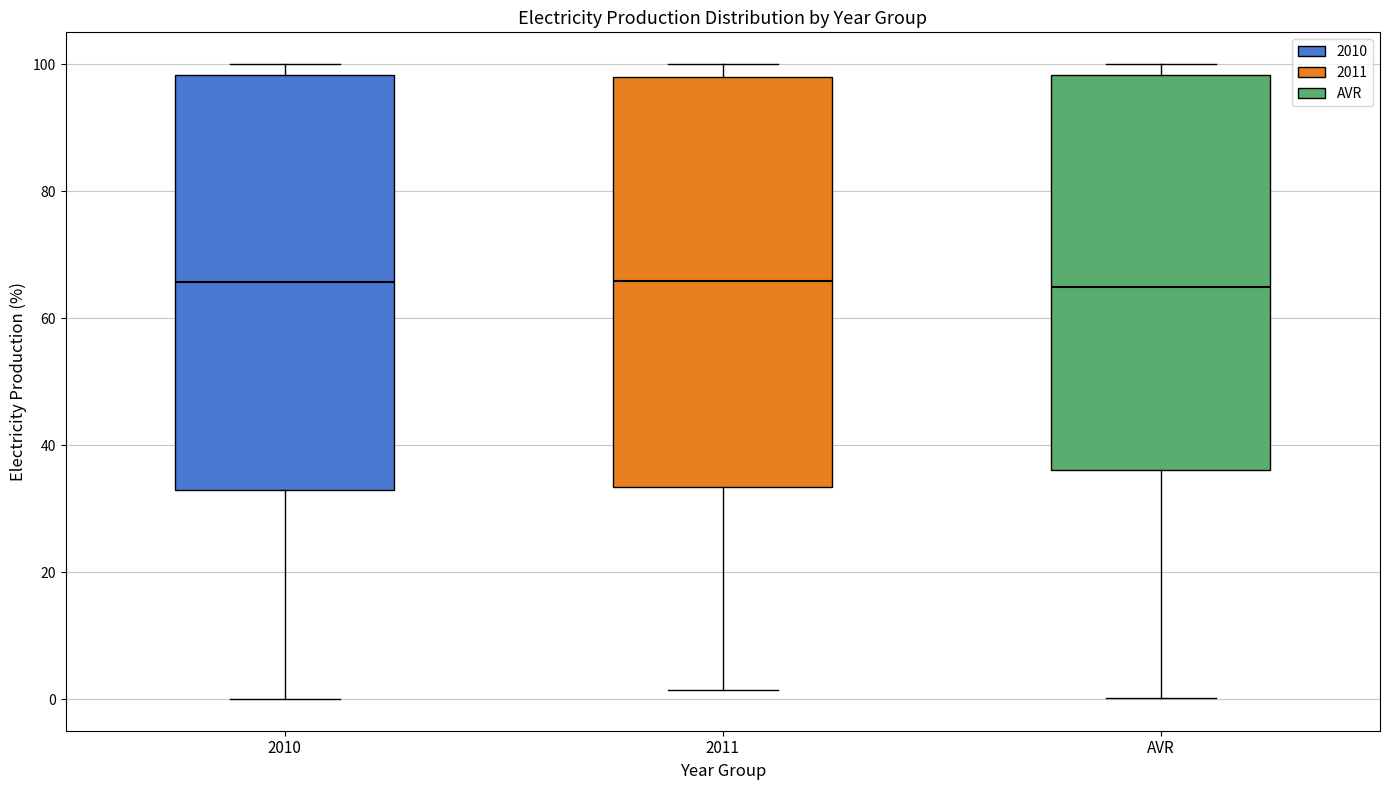

Reading left to right, transcribe this box plot: for each box, give where its median line is, the range the box spans, and where its two whiskers end, as read against the y-axis. The values are not printed on the chart, so give them approximately, as read against the axis.

2010: median 66, box 32 to 98, whiskers 0 to 100
2011: median 66, box 34 to 98, whiskers 2 to 100
AVR: median 64, box 36 to 98, whiskers 0 to 100